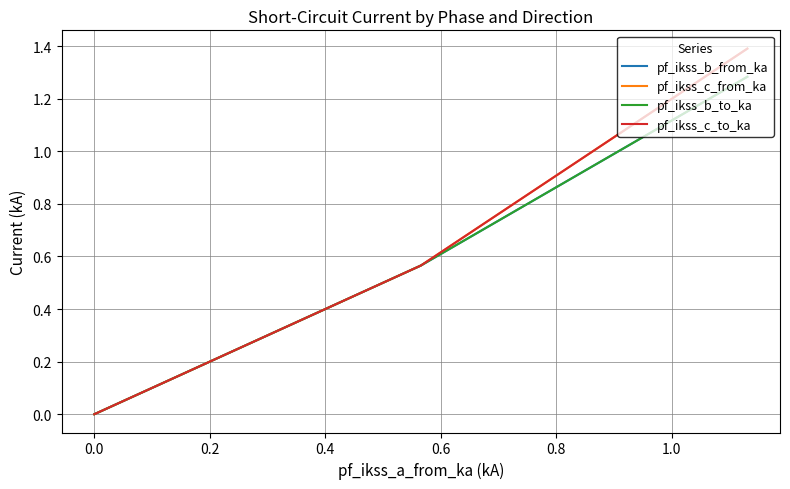

True or false: pf_ikss_c_to_ka and pf_ikss_b_to_ka intersect in this chart.

False